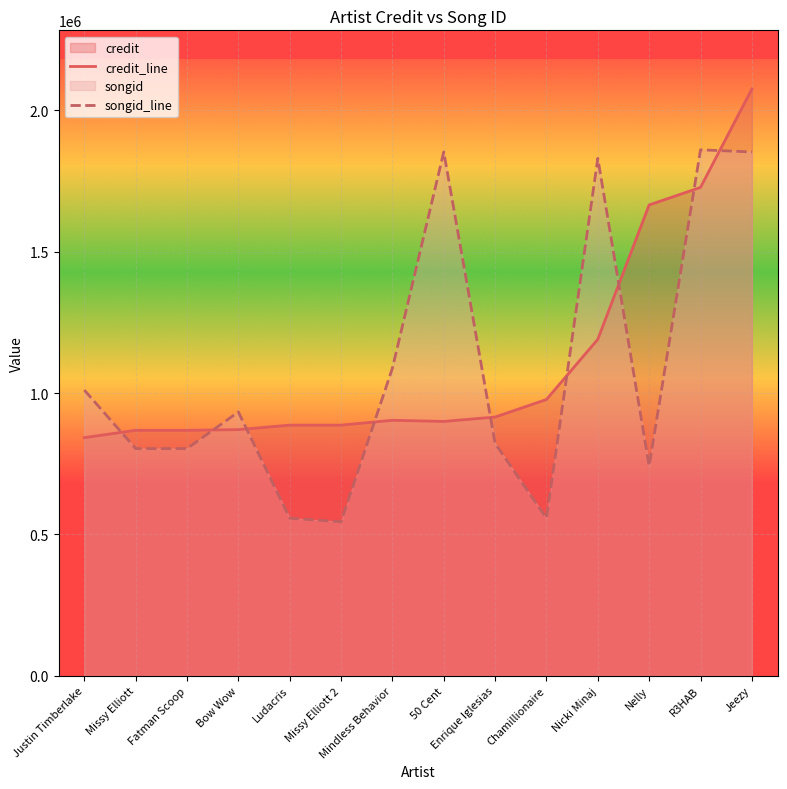

List the labels in order of songid value, smallest first.

Missy Elliott 2, Ludacris, Chamillionaire, Nelly, Missy Elliott, Fatman Scoop, Enrique Iglesias, Bow Wow, Justin Timberlake, Mindless Behavior, Nicki Minaj, 50 Cent, Jeezy, R3HAB